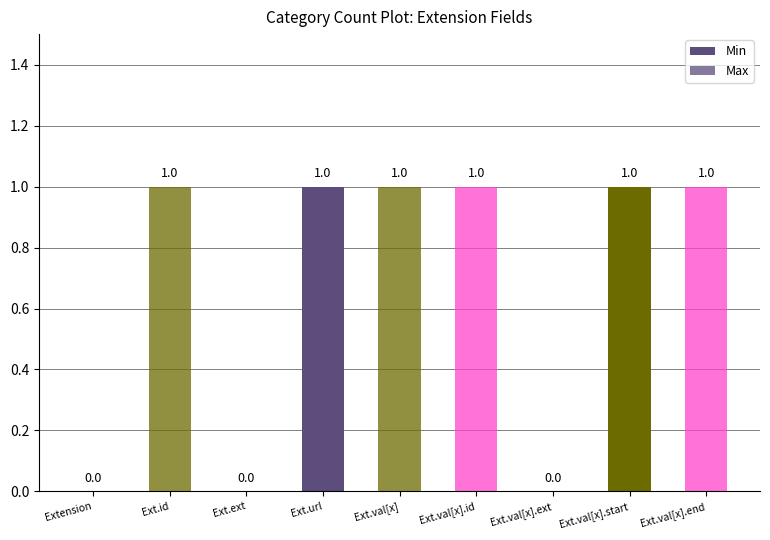

What is the spread (max minus min) of values at Ext.id?

1